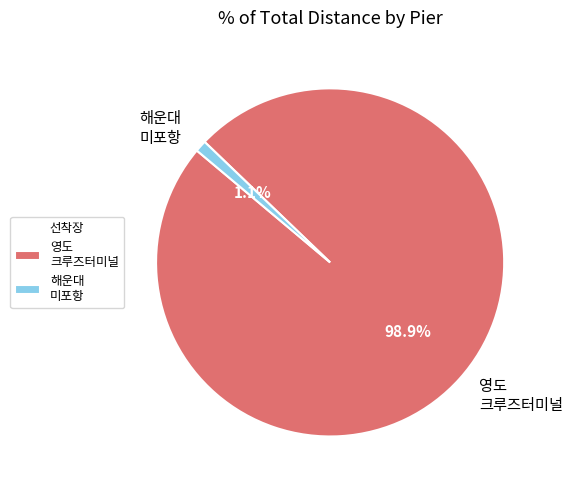

Which slice is the smallest?

해운대 미포항